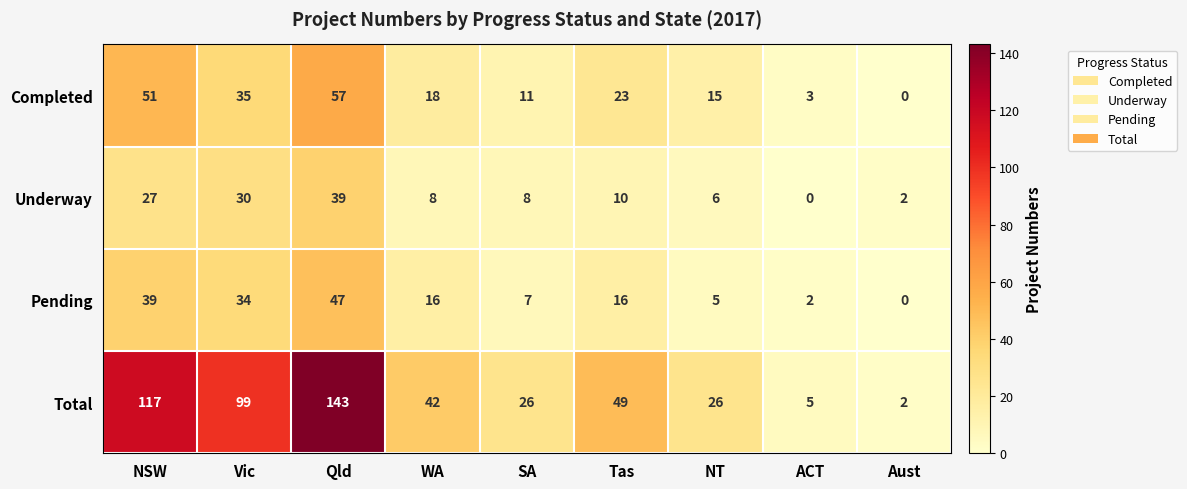

What is the sum of the Underway values at WA and SA?

16